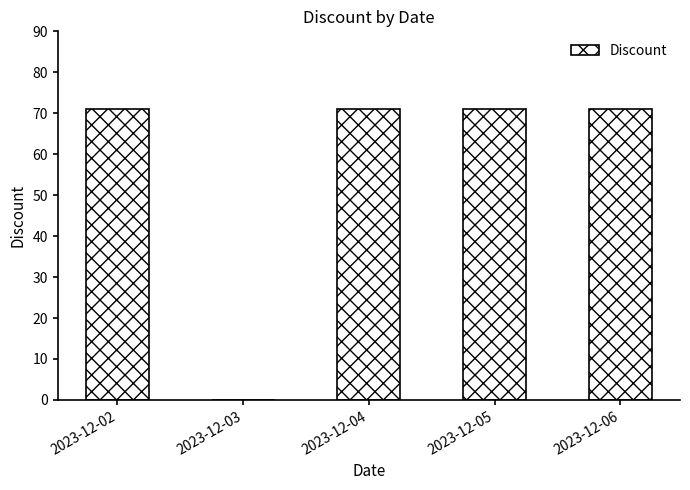

Approximately how many times larger is the value at 2023-12-05 compared to 2023-12-02?

1.0